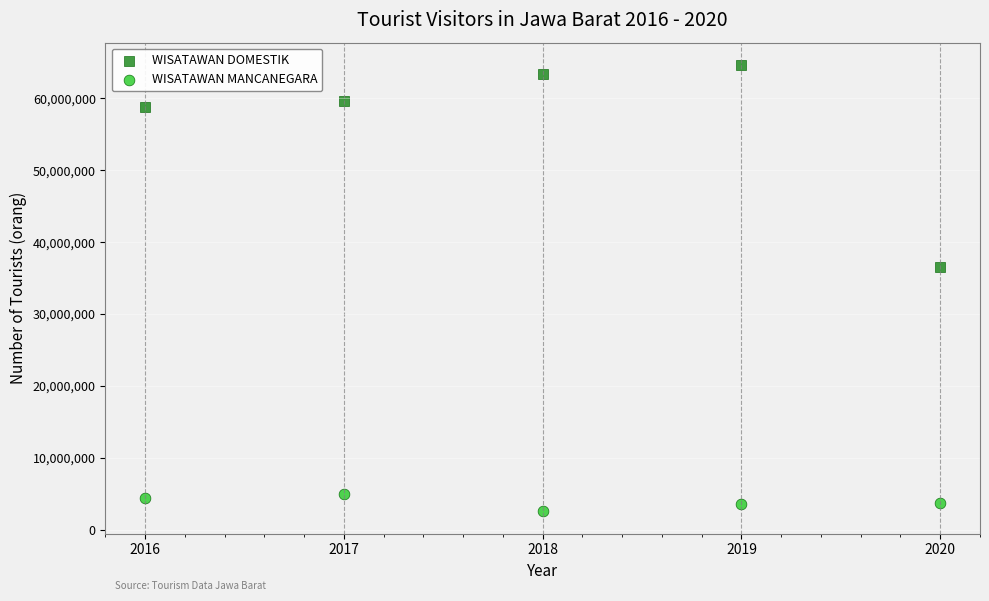

In the WISATAWAN DOMESTIK series, what Y value is closest to 50567673?

58728666